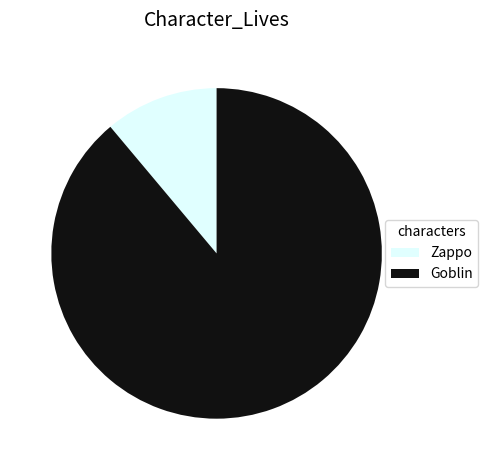

Count the number of slices in the pie.

2